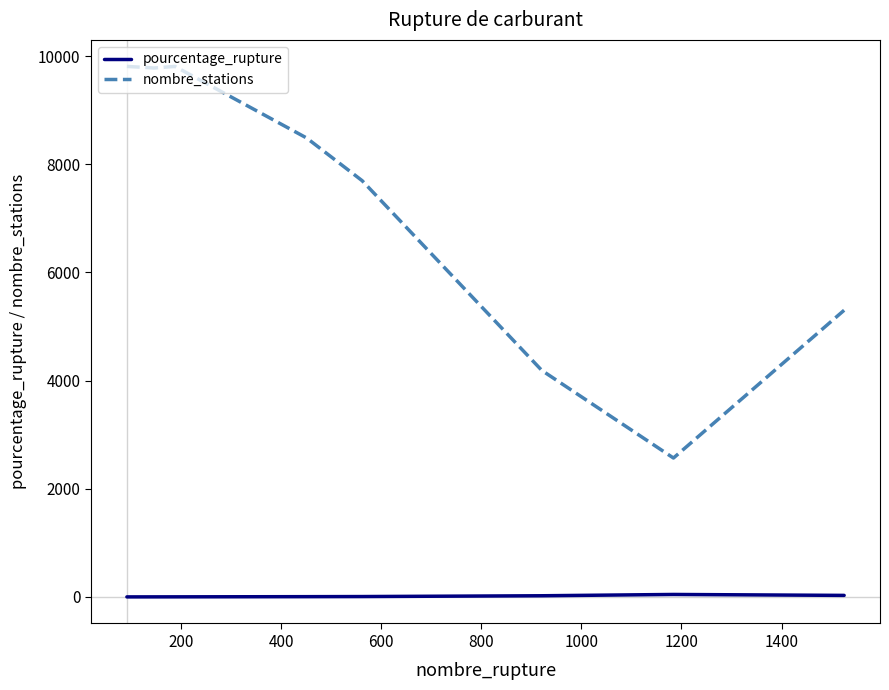

Which series has the largest total across all categories?

nombre_stations